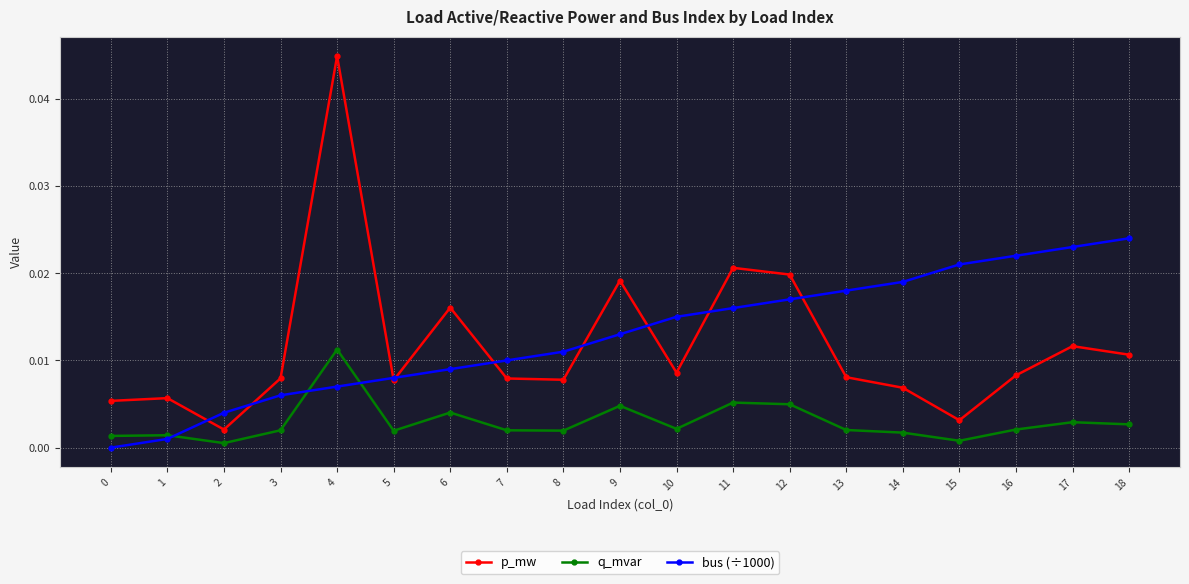

True or false: p_mw and bus (÷1000) intersect in this chart.

True